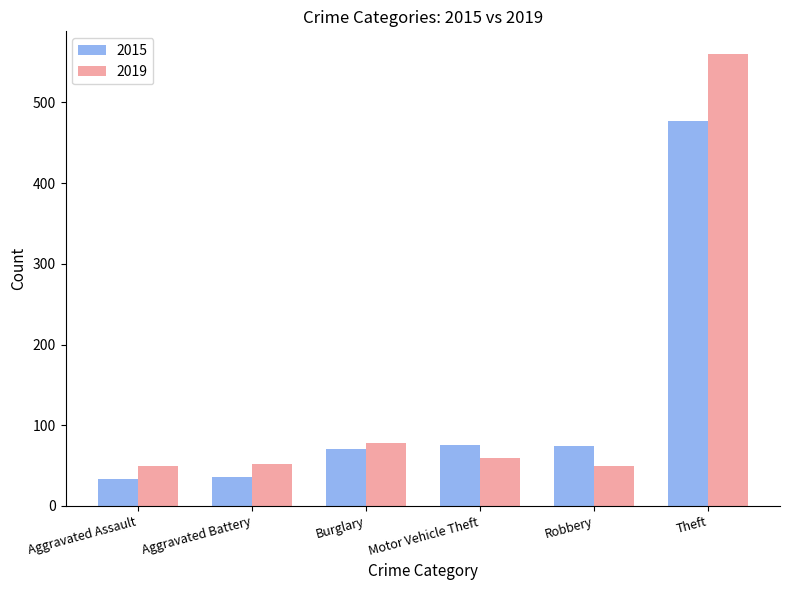

List the series in order of their peak value, lowest first.

2015, 2019